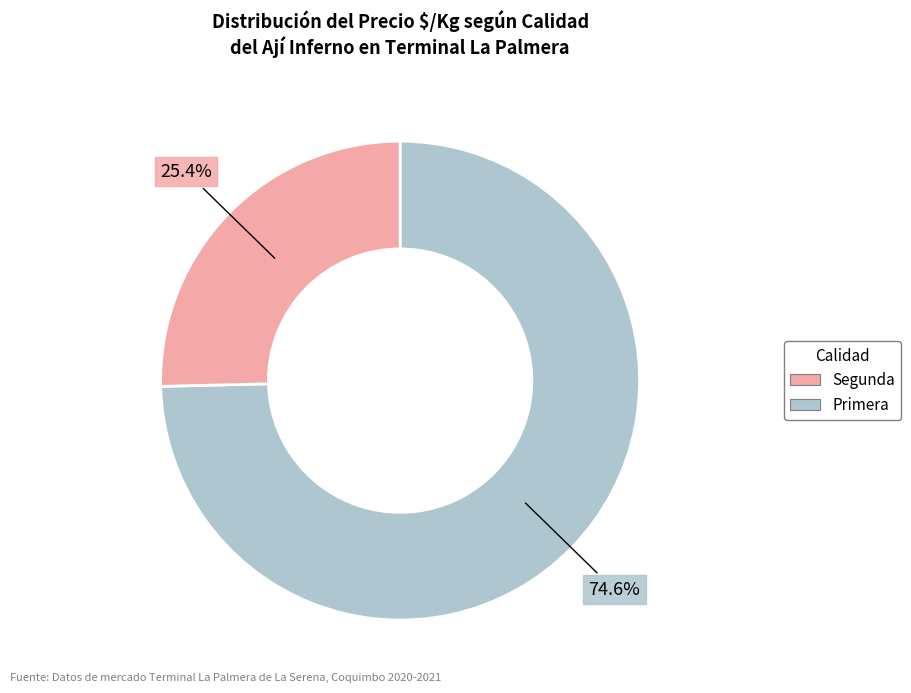

How many segments does this pie chart have?

2